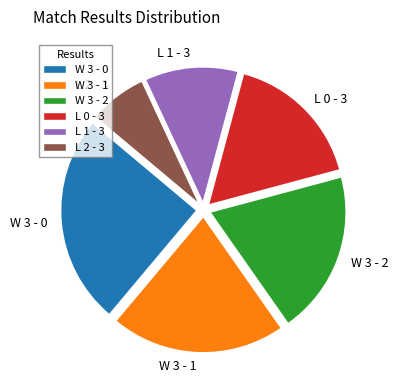

How many segments does this pie chart have?

6